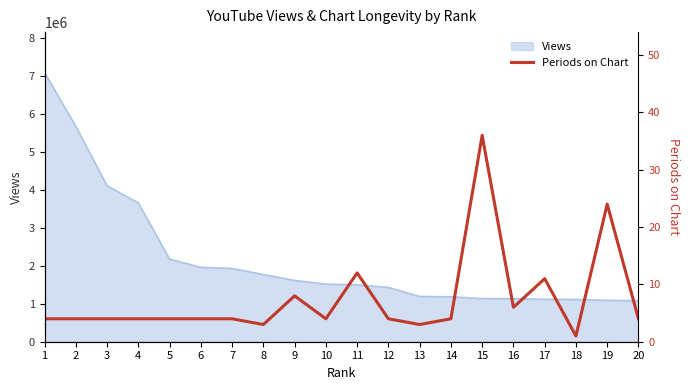

At which category does the data reach its first local valley?

8